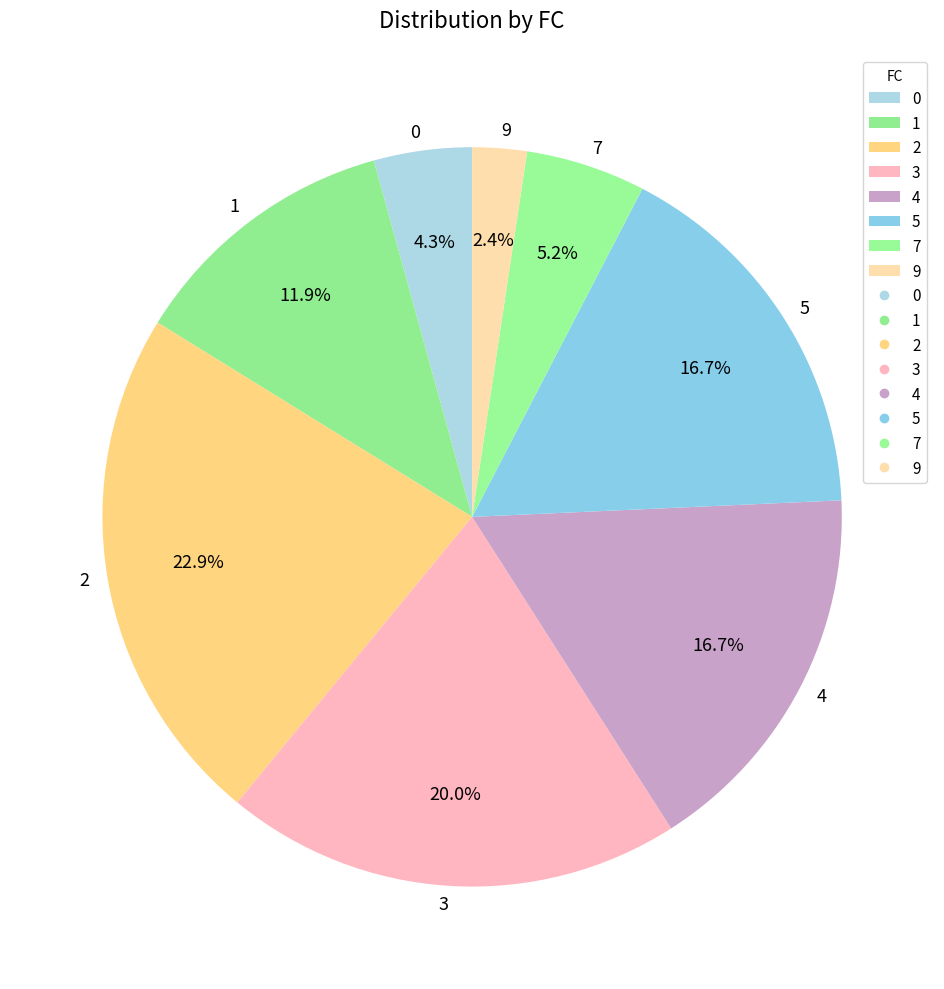

Which has a higher value, 0 or 4?

4